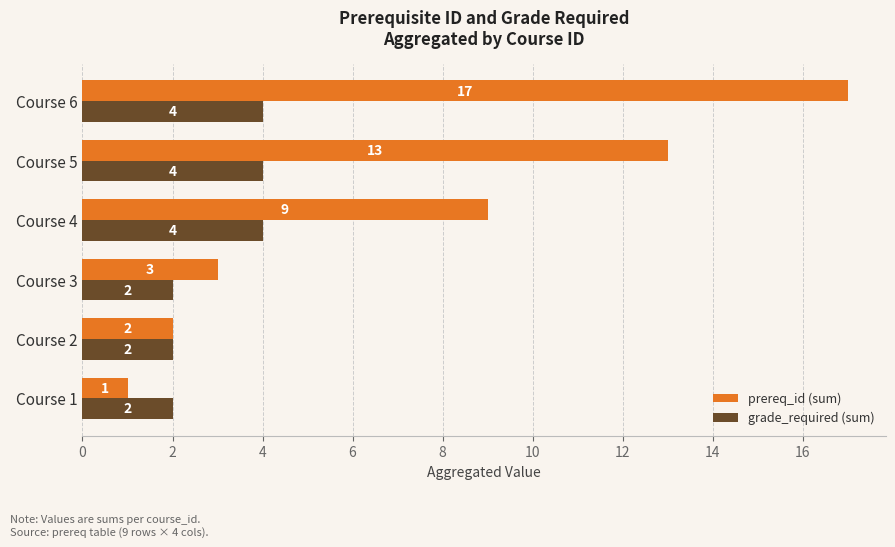

How many data points in grade_required (sum) are less than 4?

3